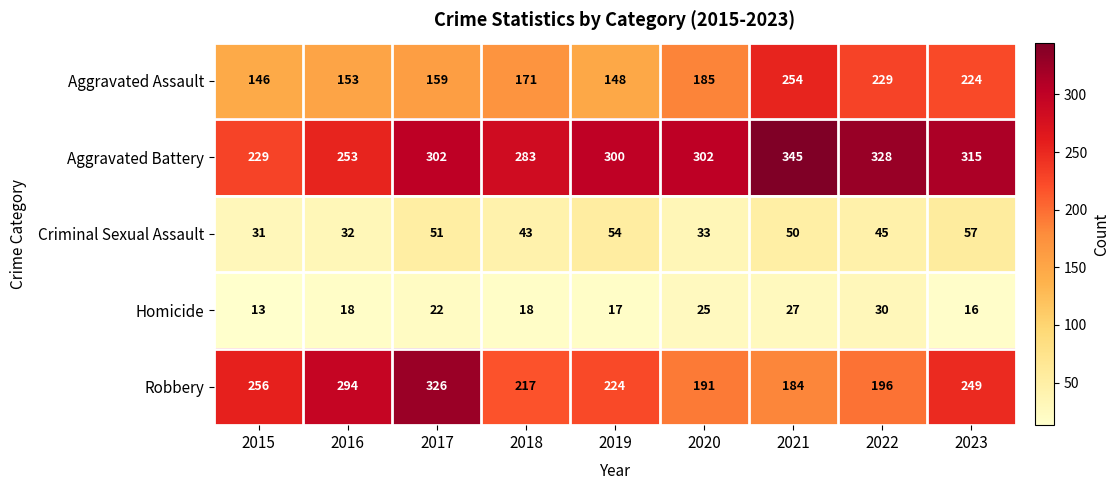

True or false: Criminal Sexual Assault has a value of 47 at 2020.

False